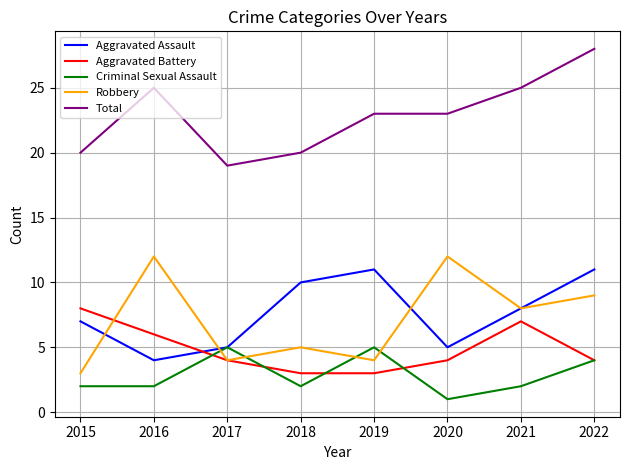

At 2020, list the series in order from largest to smallest.

Total, Robbery, Aggravated Assault, Aggravated Battery, Criminal Sexual Assault